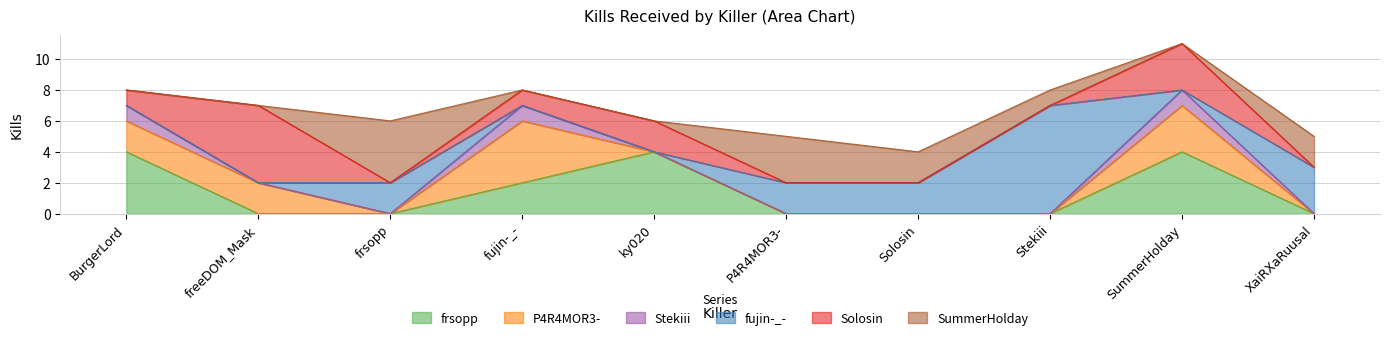

True or false: fujin-_- and SummerHolday cross at least once.

False